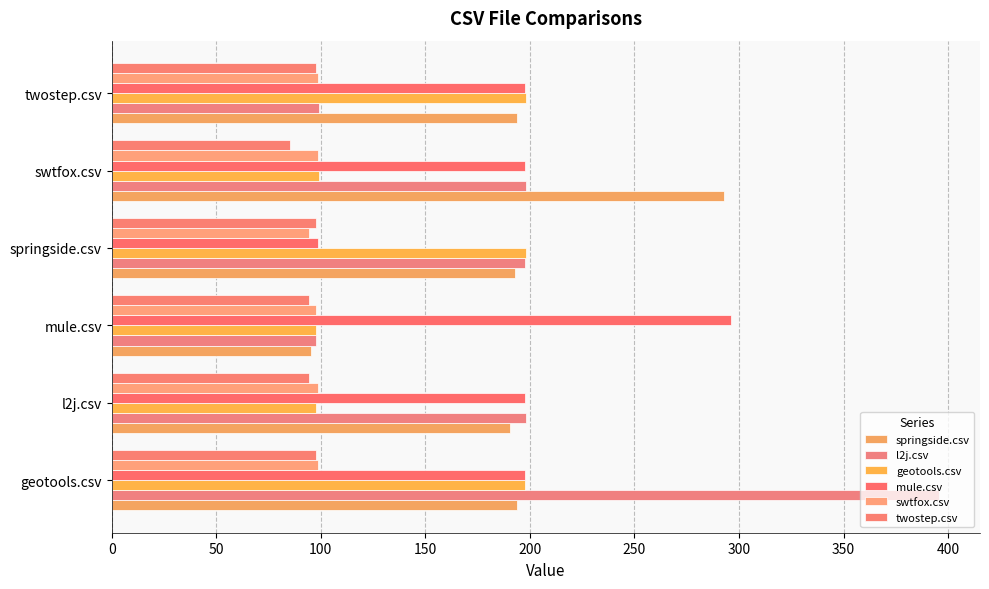

What is the difference between the second highest and second lowest values in the twostep.csv series?

3.0